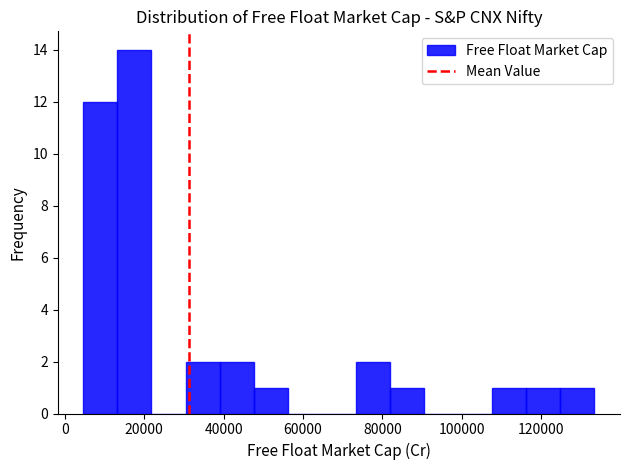

Over which range of the x-axis is the bar tallest?

14000 to 22000